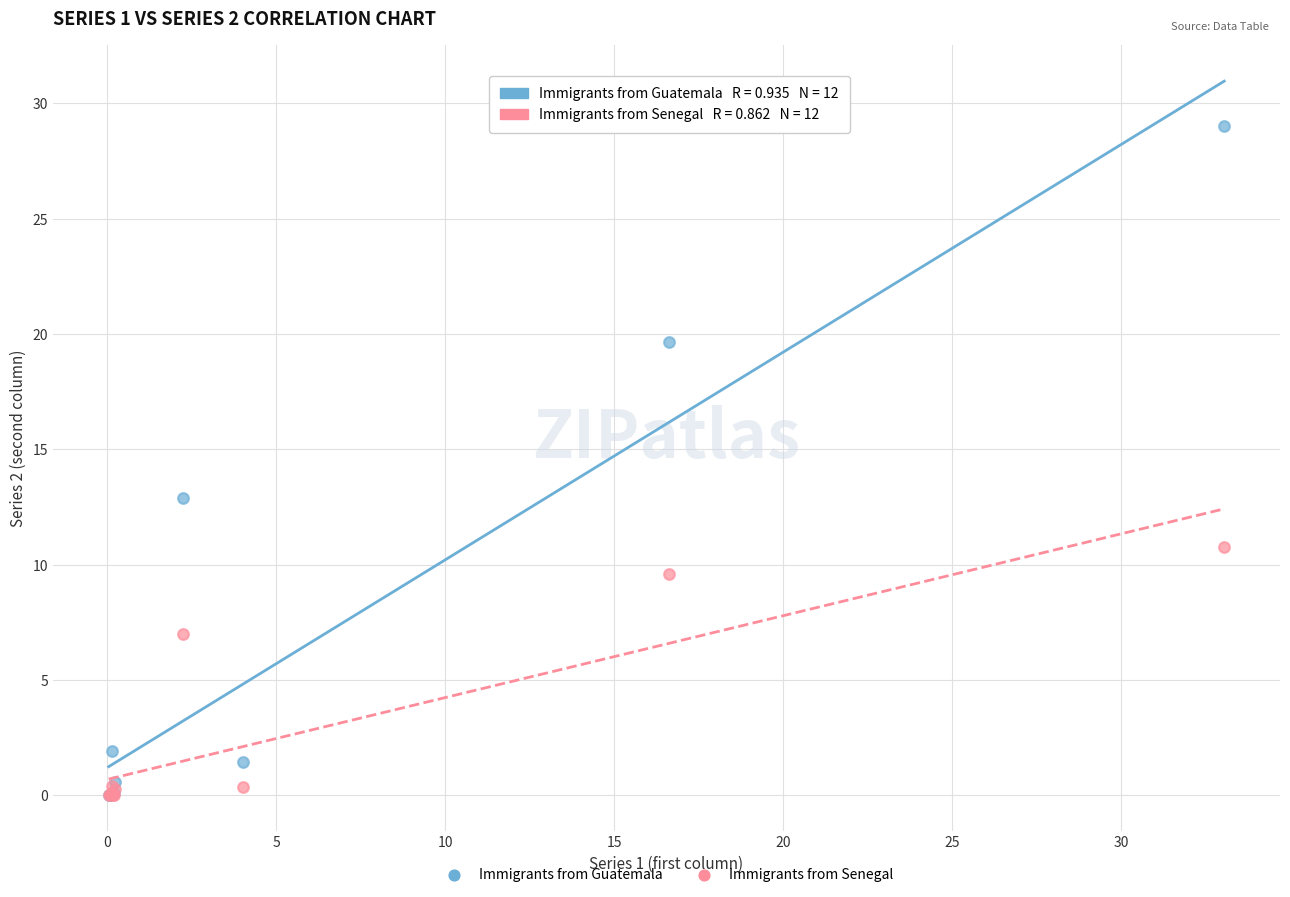

In the Immigrants from Senegal series, what Y value is closest to 5?

7.0